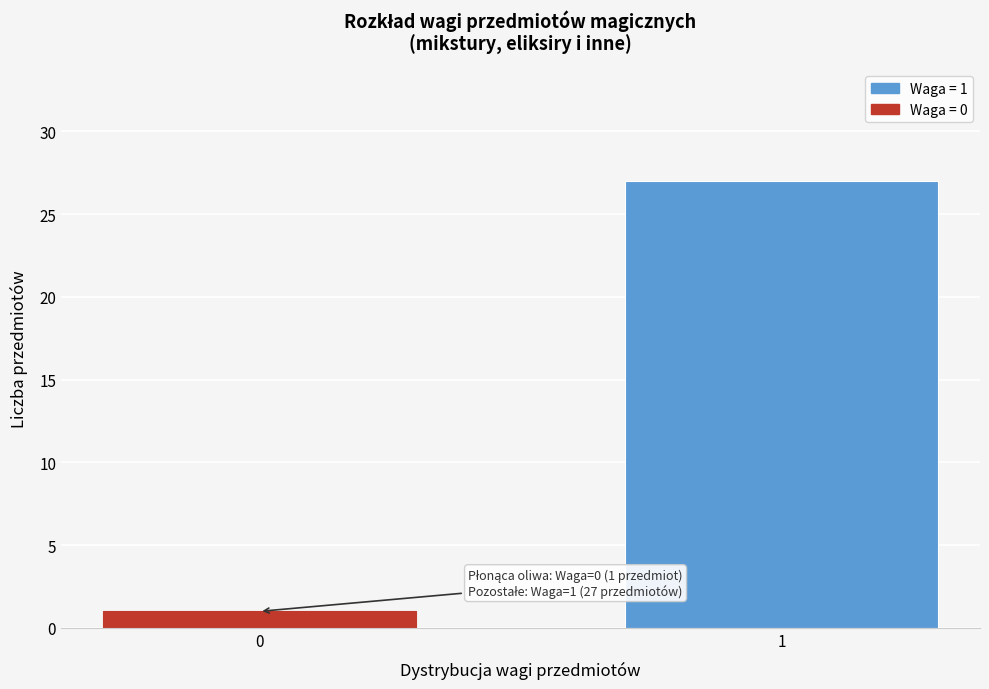

Reading right to left, extract all data points from this chart.

27	1